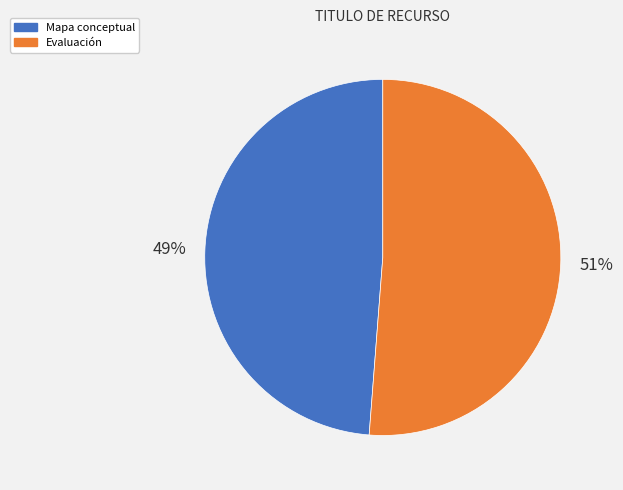

True or false: Mapa conceptual accounts for 49% of the total.

True